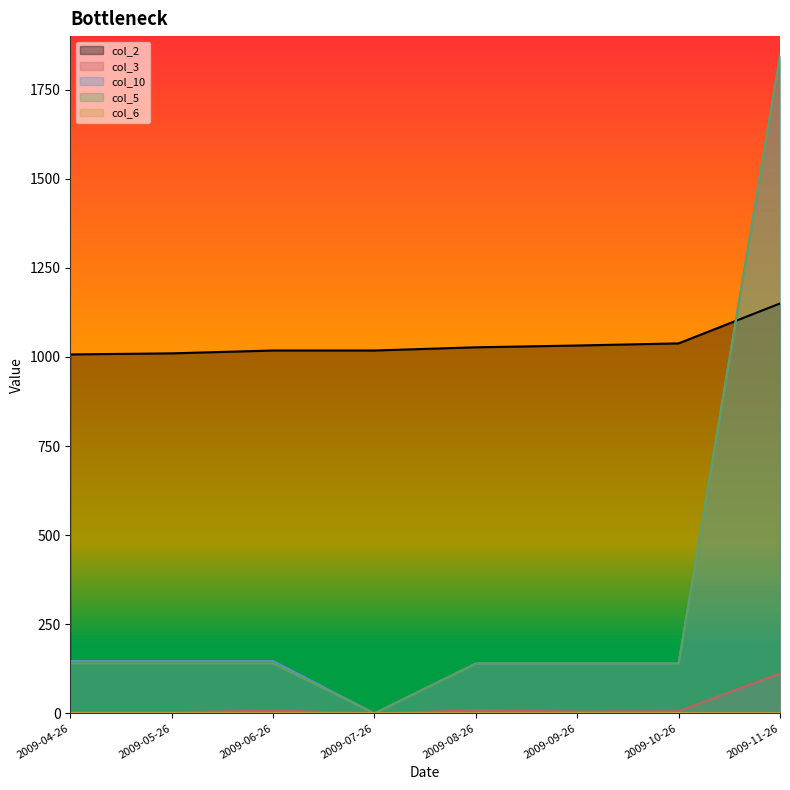

What is the spread (max minus min) of values at 2009-04-26?

1007